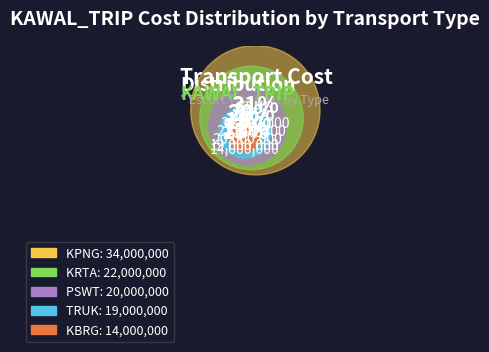

What is the ratio of the value at TRUK to the value at KRTA?

0.9